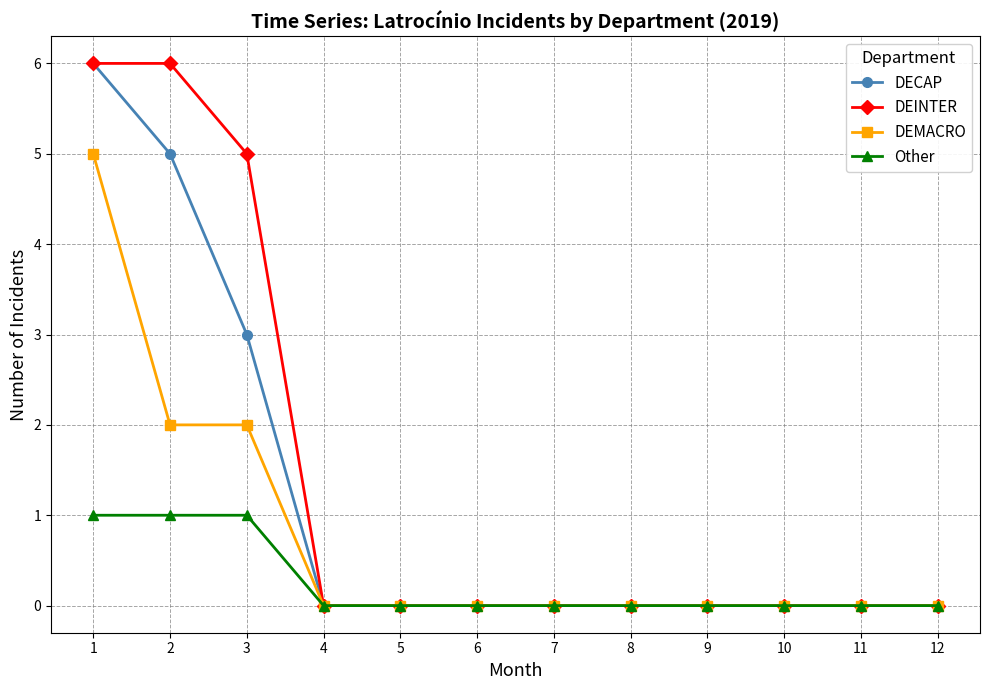

List the series in order of their overall mean, lowest first.

Other, DEMACRO, DECAP, DEINTER